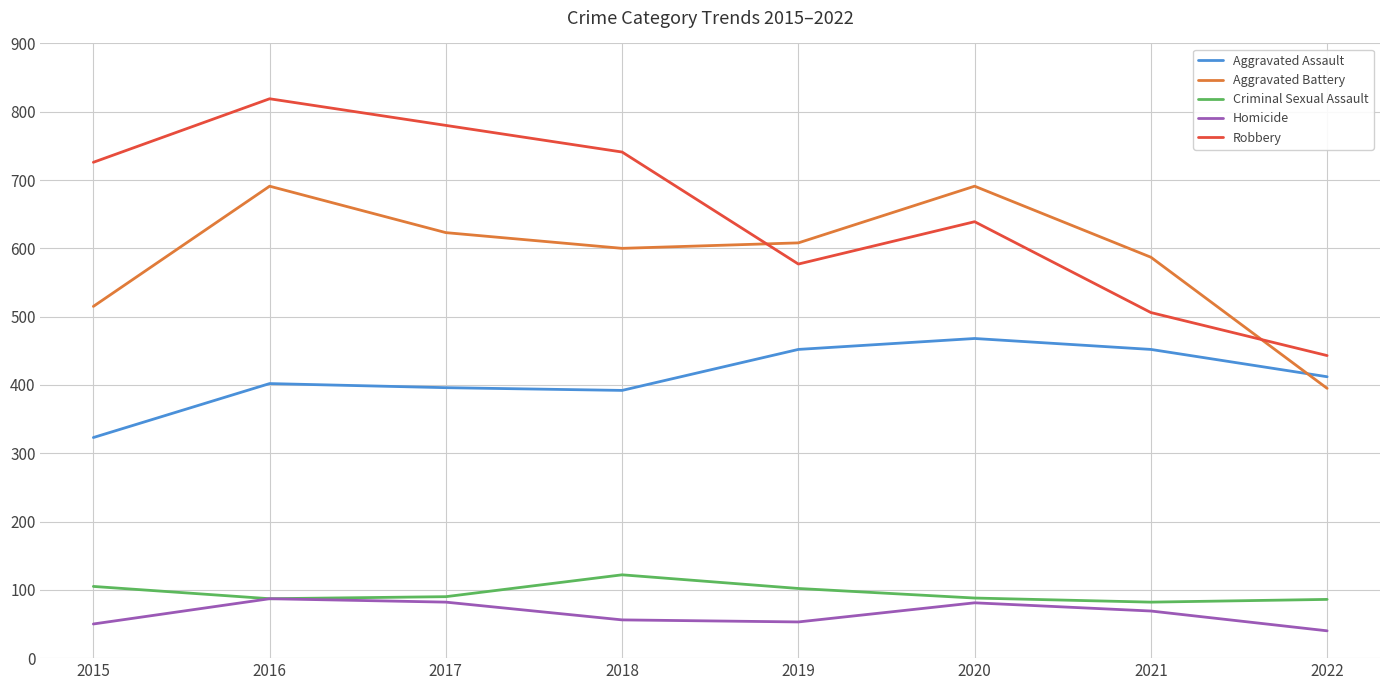

What is the difference between the highest and lowest values at 2022?

403